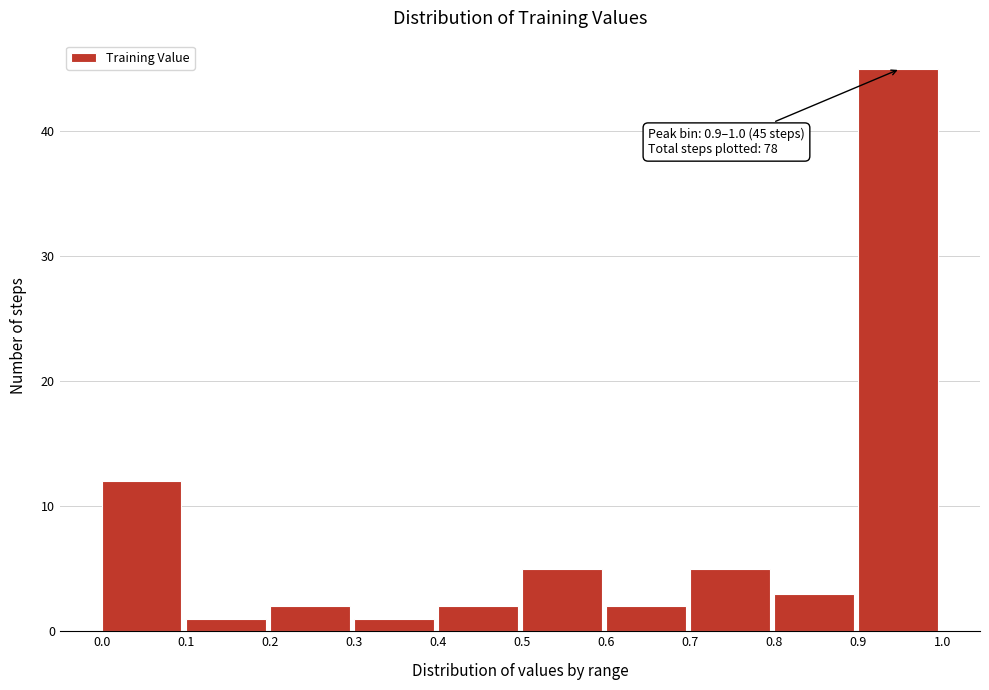

Which range on the x-axis has the tallest bar?

0.9 to 1.0